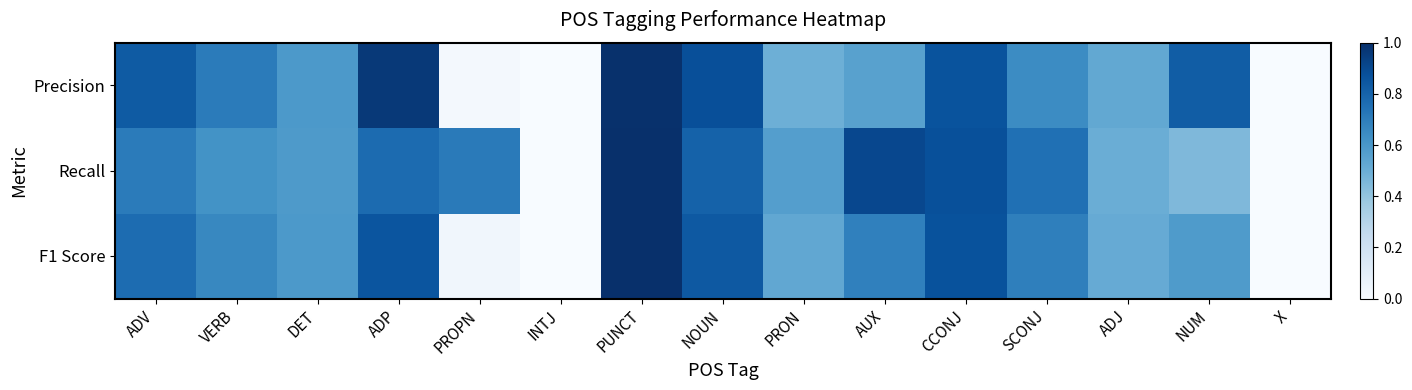

Reading left to right, extract all data points from this chart.

Precision: ADV=0.8	VERB=0.7	DET=0.6	ADP=1.0	PROPN=0.0	INTJ=0.0	PUNCT=1.0	NOUN=0.9	PRON=0.5	AUX=0.6	CCONJ=0.9	SCONJ=0.6	ADJ=0.5	NUM=0.8	X=0.0
Recall: ADV=0.7	VERB=0.6	DET=0.6	ADP=0.8	PROPN=0.7	INTJ=0.0	PUNCT=1.0	NOUN=0.8	PRON=0.6	AUX=0.9	CCONJ=0.9	SCONJ=0.8	ADJ=0.5	NUM=0.5	X=0.0
F1 Score: ADV=0.8	VERB=0.7	DET=0.6	ADP=0.9	PROPN=0.0	INTJ=0.0	PUNCT=1.0	NOUN=0.8	PRON=0.5	AUX=0.7	CCONJ=0.9	SCONJ=0.7	ADJ=0.5	NUM=0.6	X=0.0